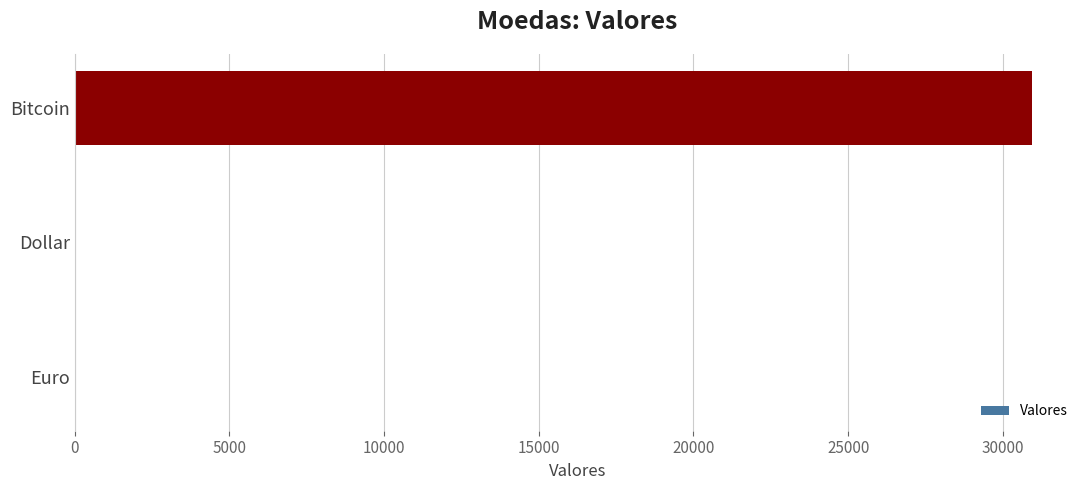

The value at Bitcoin is 46497.7. True or false?

False